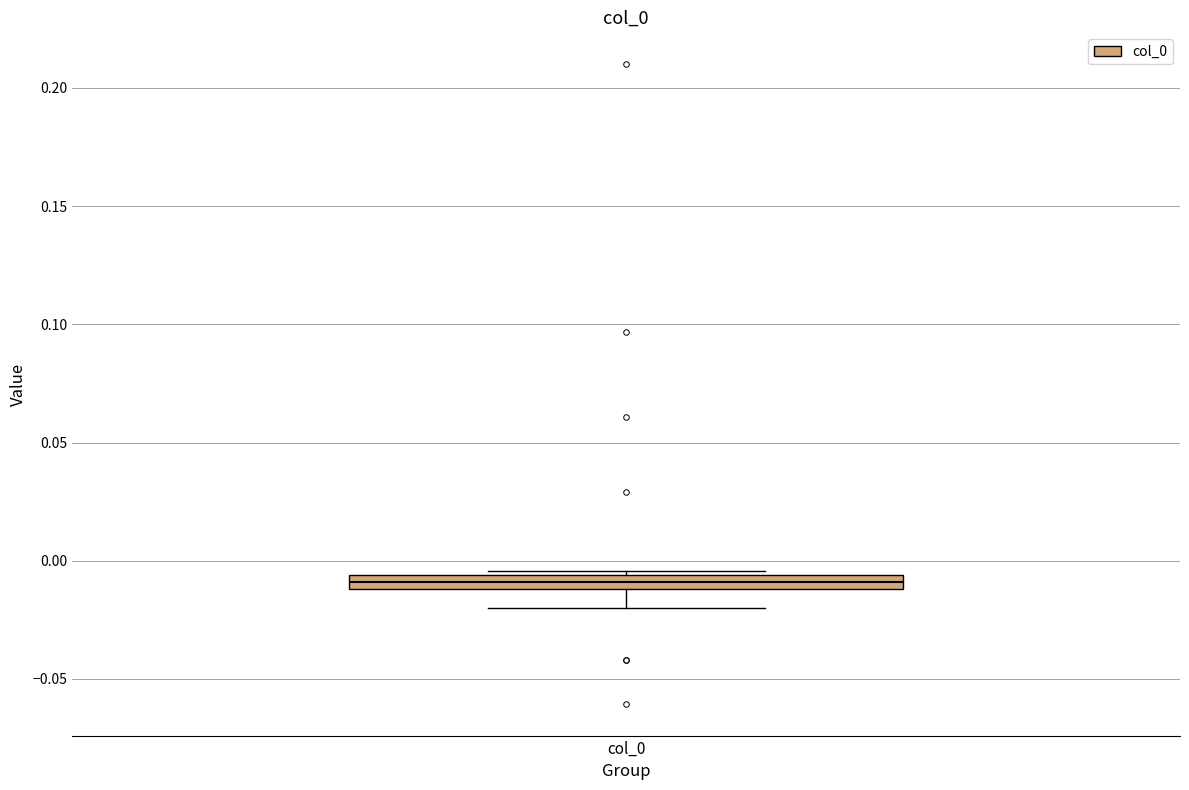

Where does the lower whisker of the box for col_0 end on the y-axis? The values are not printed on the chart, so give them approximately, as read against the axis.

-0.020